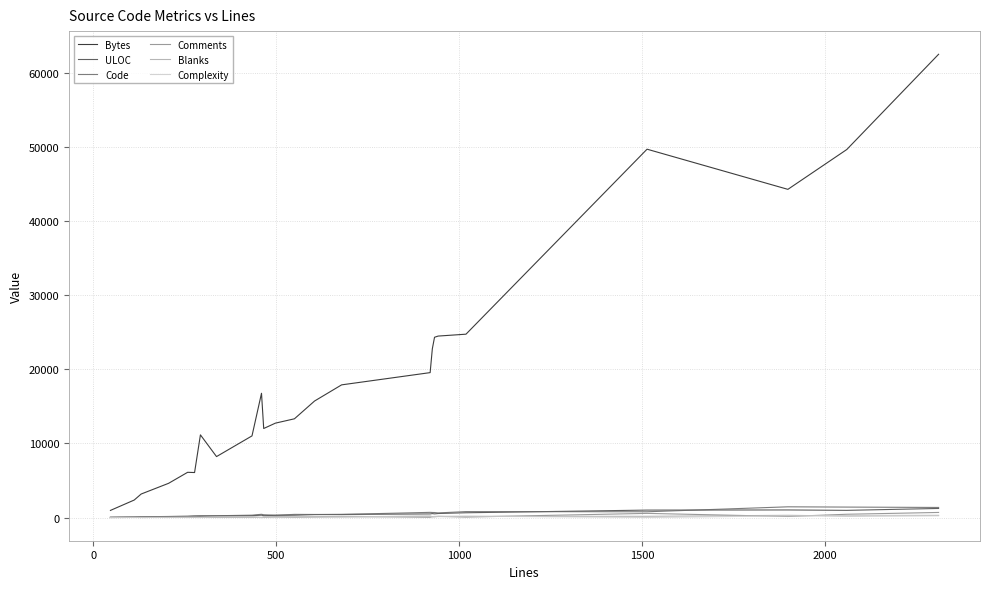

What is the maximum value shown in the chart?

62529